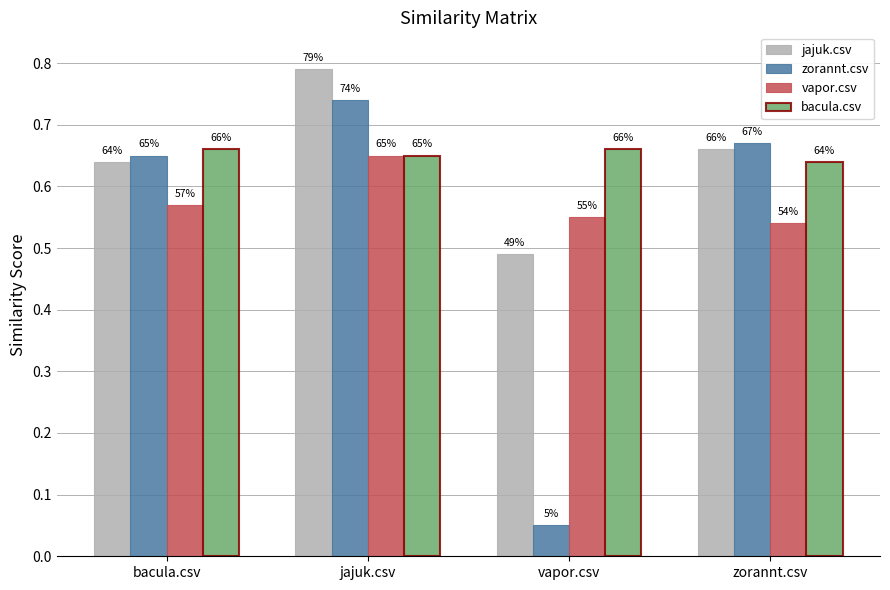

Reading left to right, transcribe all the data shown in this chart.

jajuk.csv: bacula.csv=0.6	jajuk.csv=0.8	vapor.csv=0.5	zorannt.csv=0.7
zorannt.csv: bacula.csv=0.7	jajuk.csv=0.7	vapor.csv=0.1	zorannt.csv=0.7
vapor.csv: bacula.csv=0.6	jajuk.csv=0.7	vapor.csv=0.6	zorannt.csv=0.5
bacula.csv: bacula.csv=0.7	jajuk.csv=0.7	vapor.csv=0.7	zorannt.csv=0.6